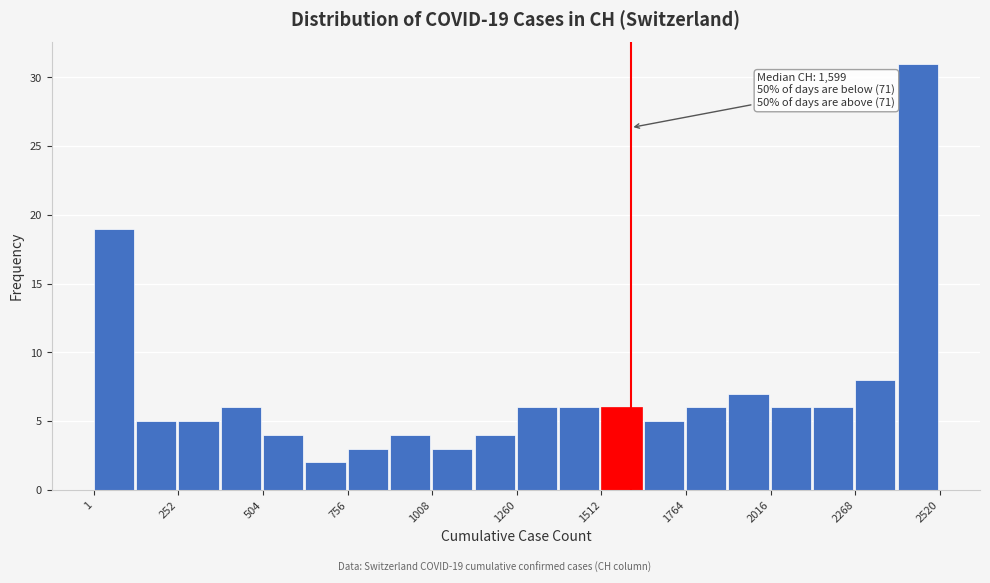

Around what value on the x-axis is the tallest bar? Give the approximate position of its centre, as read against the axis.

2450